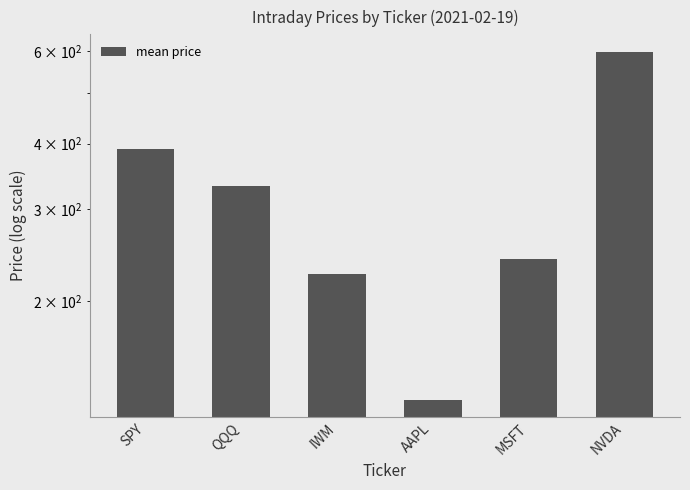

What is the label of the 4th bar from the right?

IWM